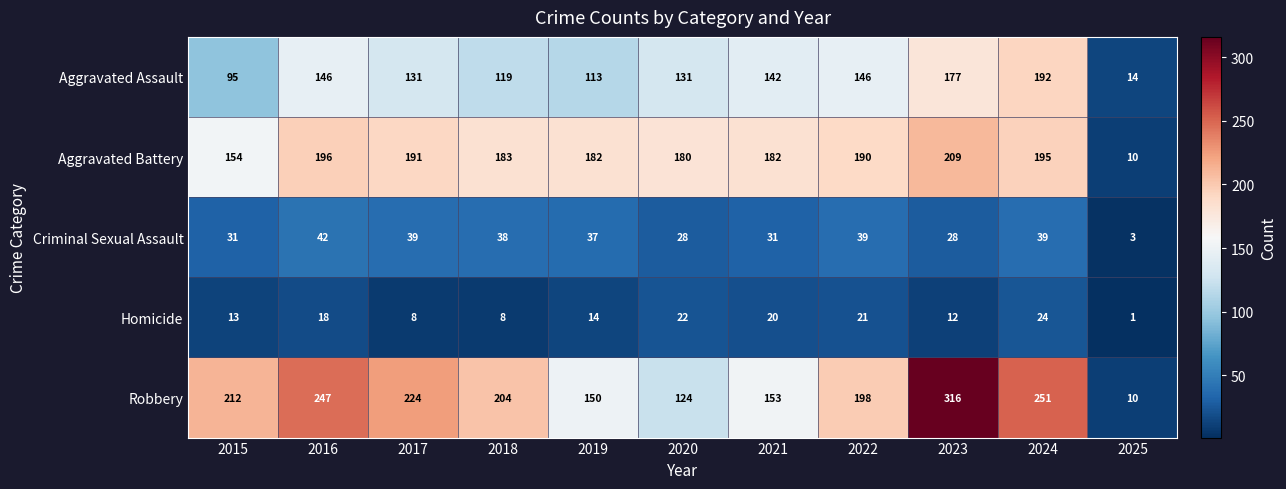

At which category is the sum across all series the highest?

2023